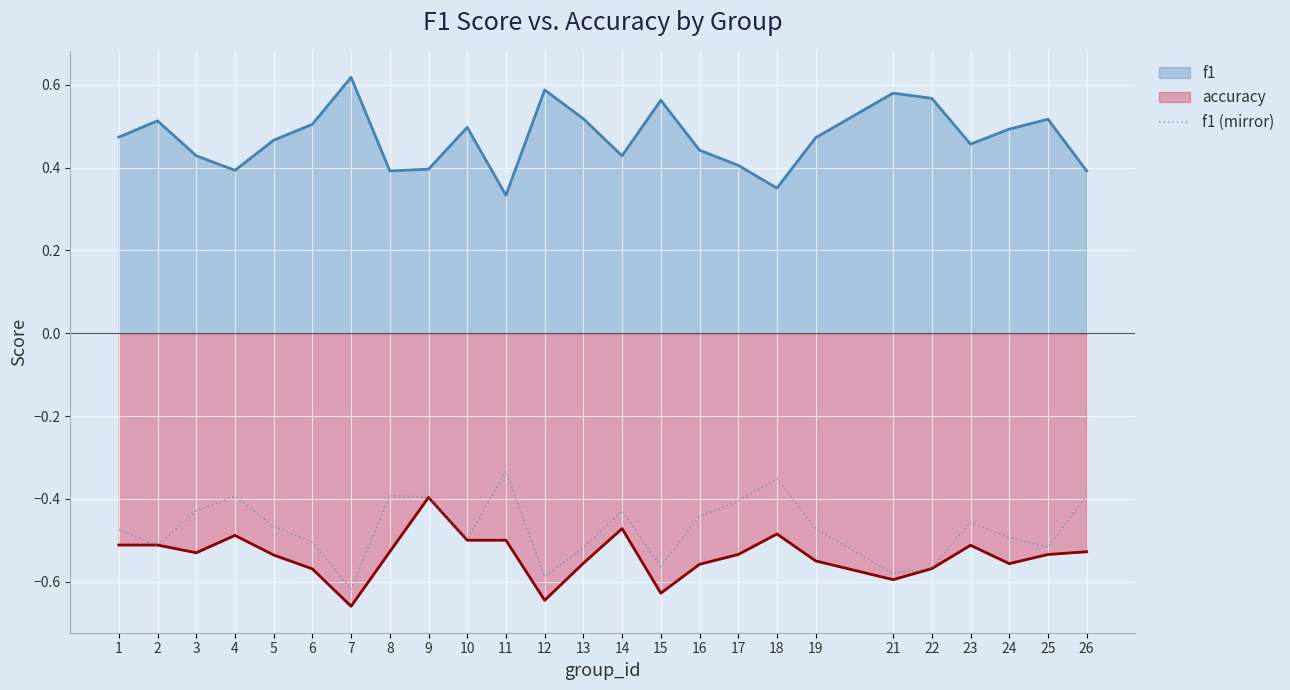

True or false: f1 has more than 0 interior local peaks.

True